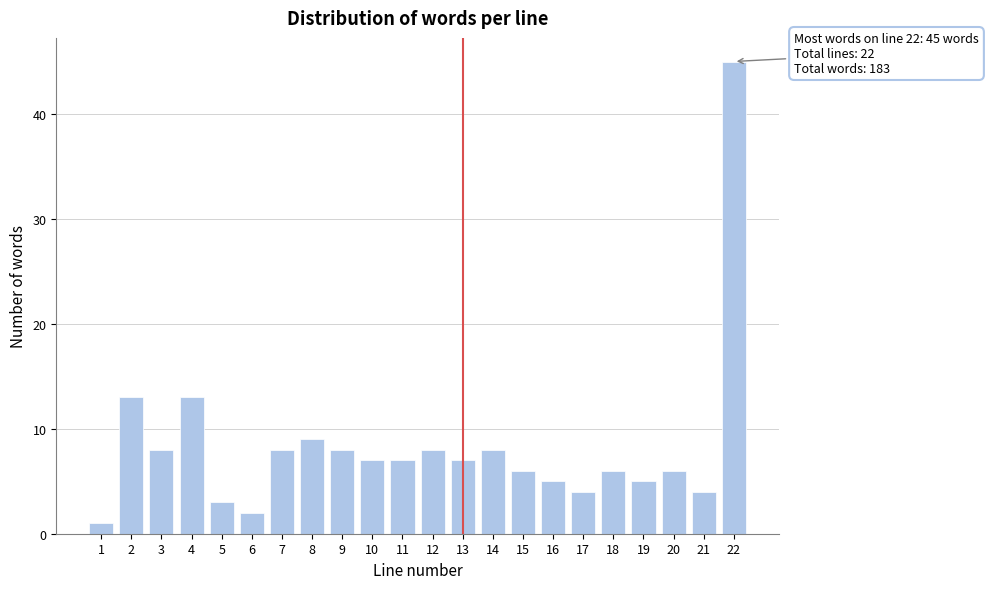

Reading left to right, list all the values displayed in this chart.

1	13	8	13	3	2	8	9	8	7	7	8	7	8	6	5	4	6	5	6	4	45